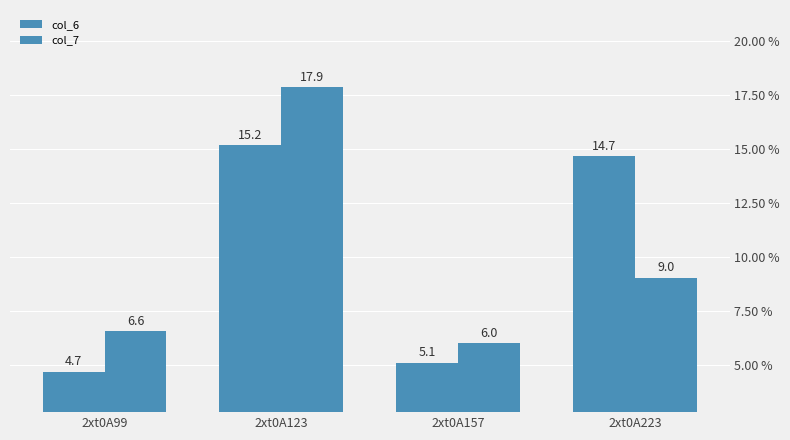

Does the chart contain stacked bars?

No